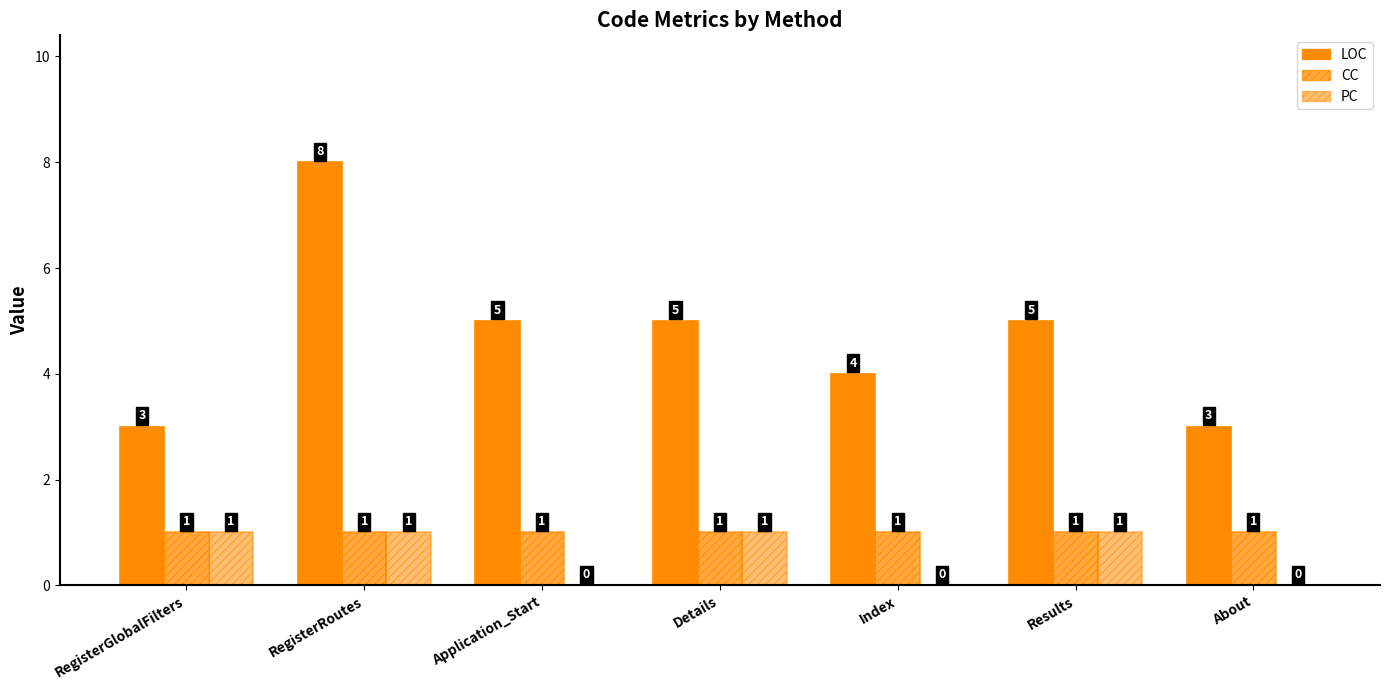

Are the bars grouped side by side (vs. stacked)?

Yes